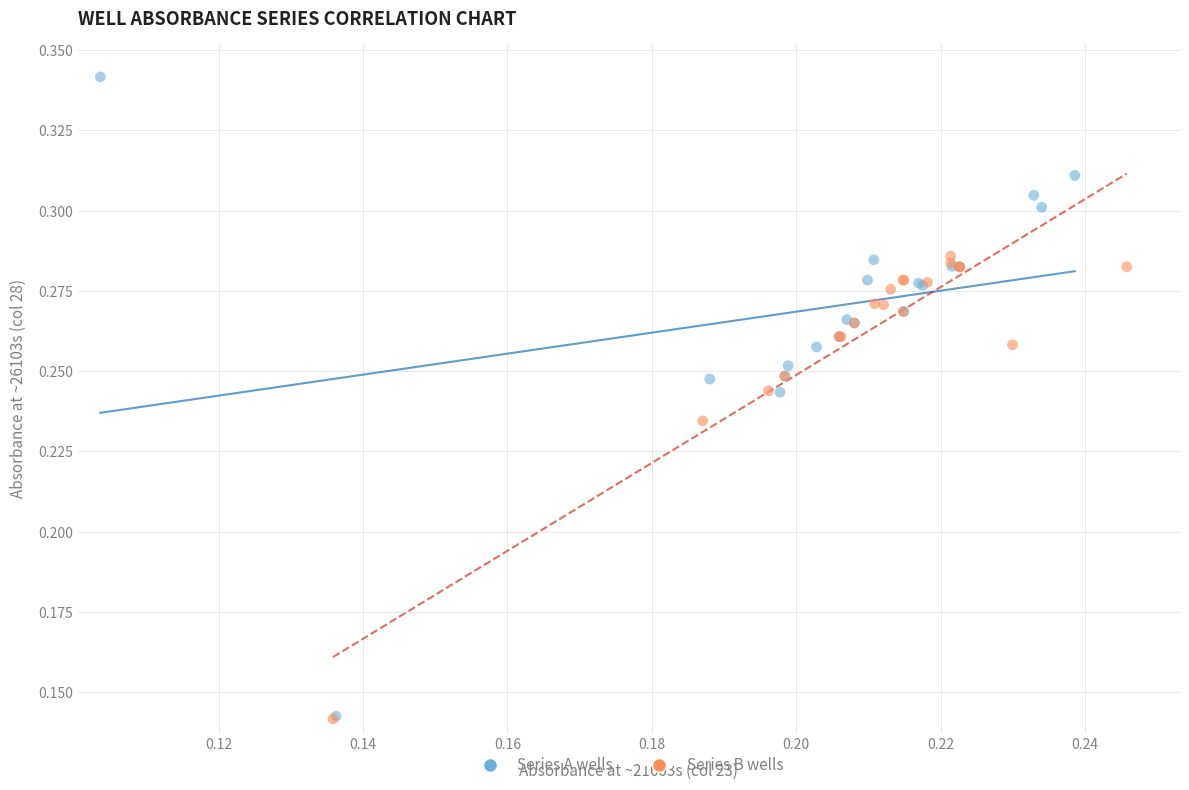

Which series has the largest Y range (max minus min)?

Series A wells